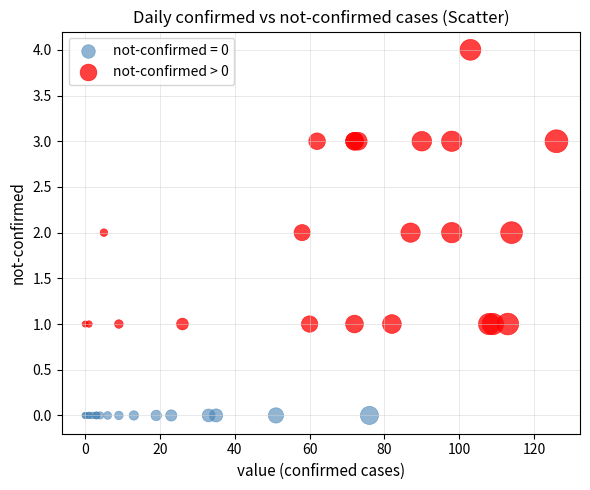

Which series reaches the maximum Y coordinate?

not-confirmed > 0